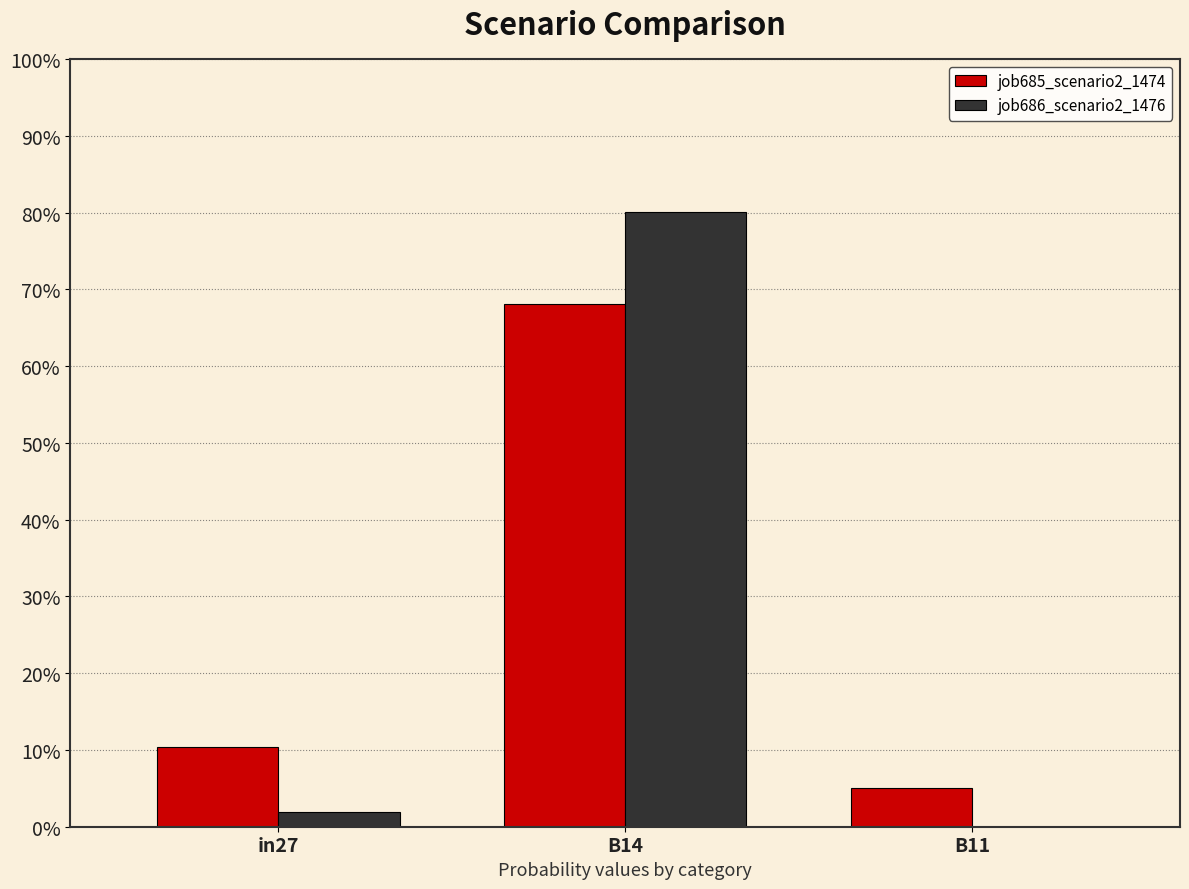

Between B14 and in27, which is larger?

B14